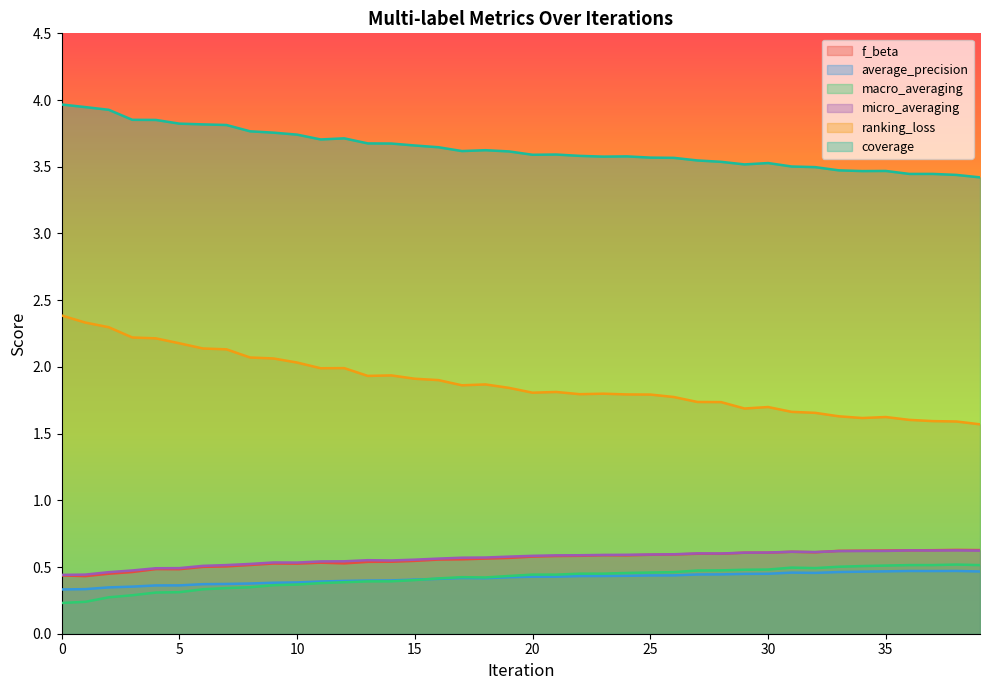

How many lines are shown in the chart?

6